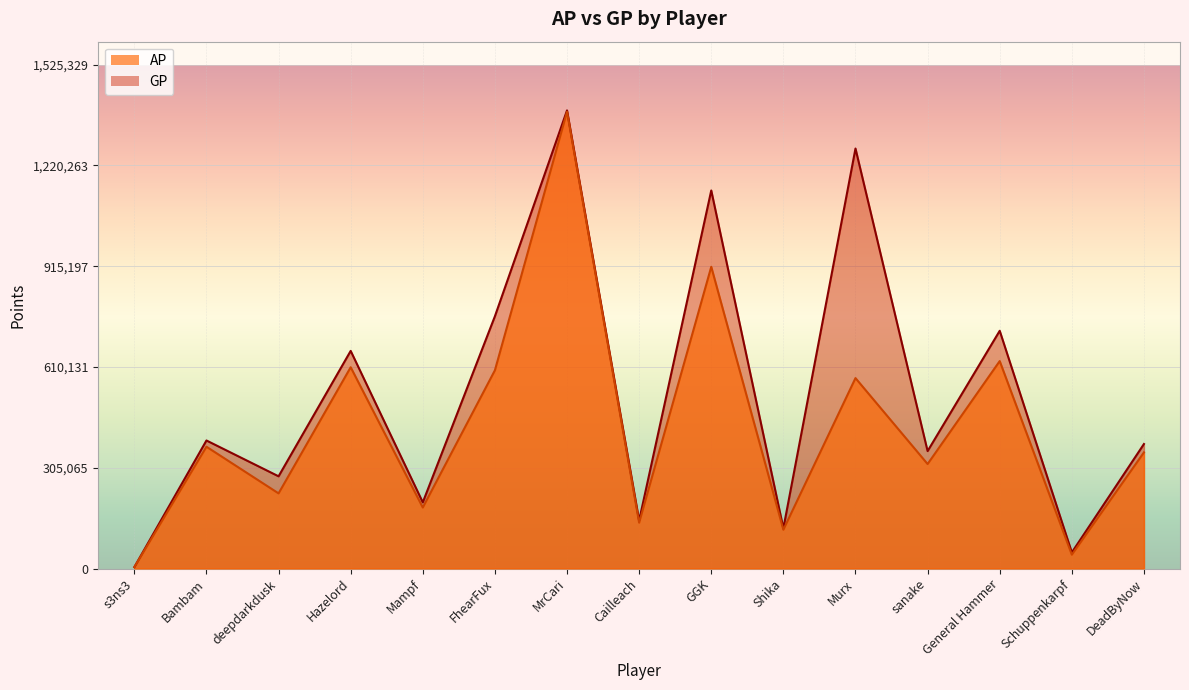

True or false: AP and GP cross at least once.

False